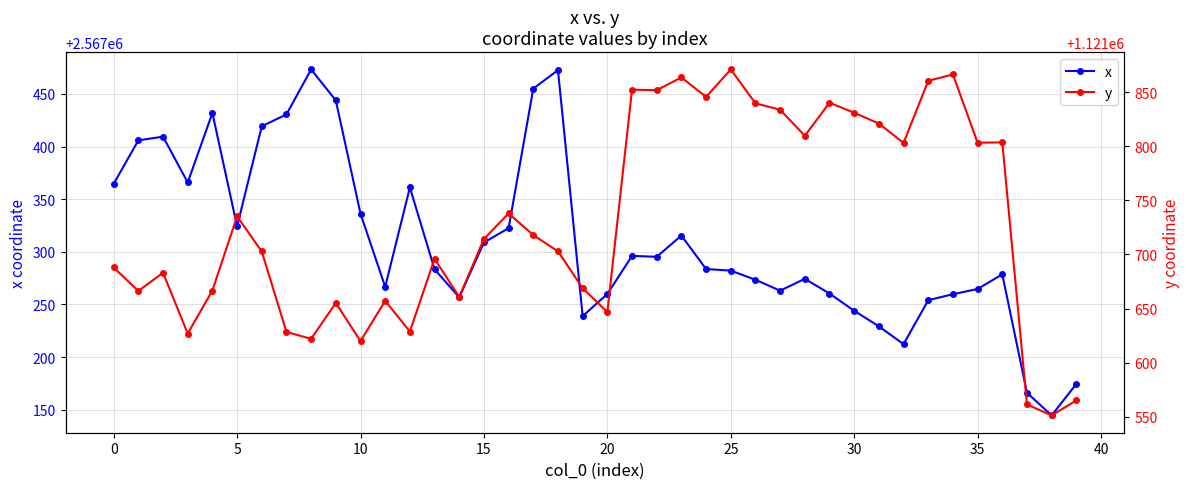

What is the total value across all series at 27?

3689096.7